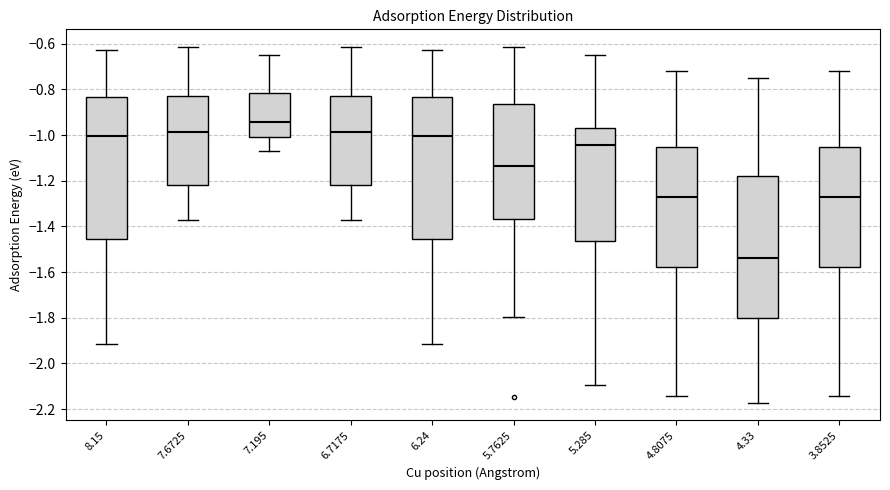

Reading left to right, read every box against the y-axis: the position of its median line, the range the box covers, and the ends of its whiskers. The values are not printed on the chart, so give them approximately, as read against the axis.

8.15: median -1.00, box -1.46 to -0.84, whiskers -1.92 to -0.62
7.6725: median -0.98, box -1.22 to -0.82, whiskers -1.38 to -0.62
7.195: median -0.94, box -1.00 to -0.82, whiskers -1.08 to -0.64
6.7175: median -0.98, box -1.22 to -0.82, whiskers -1.38 to -0.62
6.24: median -1.00, box -1.46 to -0.84, whiskers -1.92 to -0.62
5.7625: median -1.14, box -1.36 to -0.86, whiskers -1.80 to -0.62
5.285: median -1.04, box -1.46 to -0.96, whiskers -2.10 to -0.64
4.8075: median -1.28, box -1.58 to -1.06, whiskers -2.14 to -0.72
4.33: median -1.54, box -1.80 to -1.18, whiskers -2.18 to -0.76
3.8525: median -1.28, box -1.58 to -1.06, whiskers -2.14 to -0.72